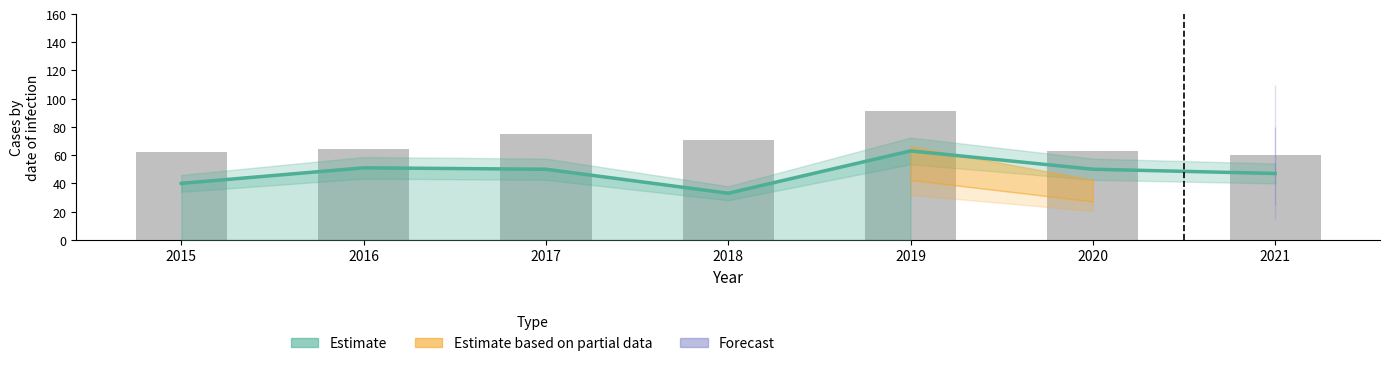

How many data points are less than 50?

3